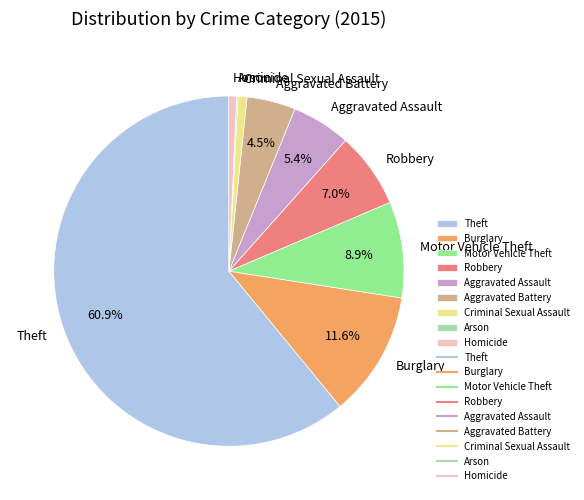

Does any single category account for the majority?

Yes